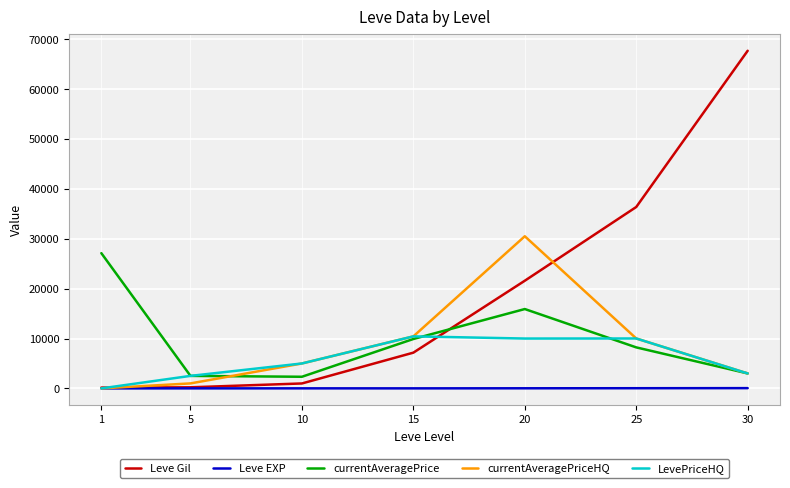

Is the value of LevePriceHQ at 1 greater than the value of currentAveragePrice at 10?

No